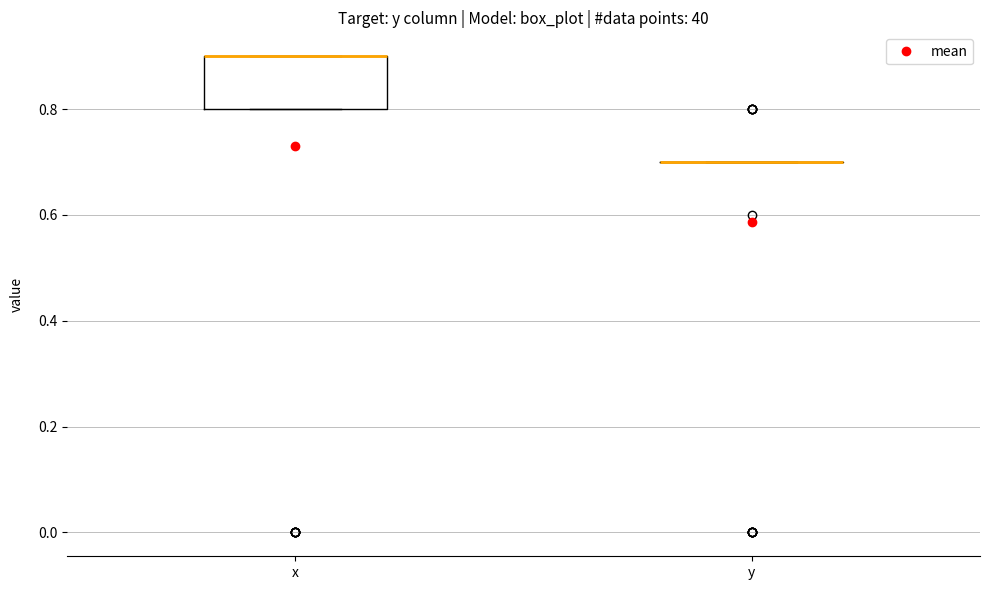

Reading left to right, read every box against the y-axis: the position of its median line, the range the box covers, and the ends of its whiskers. The values are not printed on the chart, so give them approximately, as read against the axis.

x: median 0.9 (drawn on the box's upper edge), box 0.8 to 0.9, whiskers 0.8 to 0.9
y: box collapsed to a line at 0.7, whiskers 0.7 to 0.7